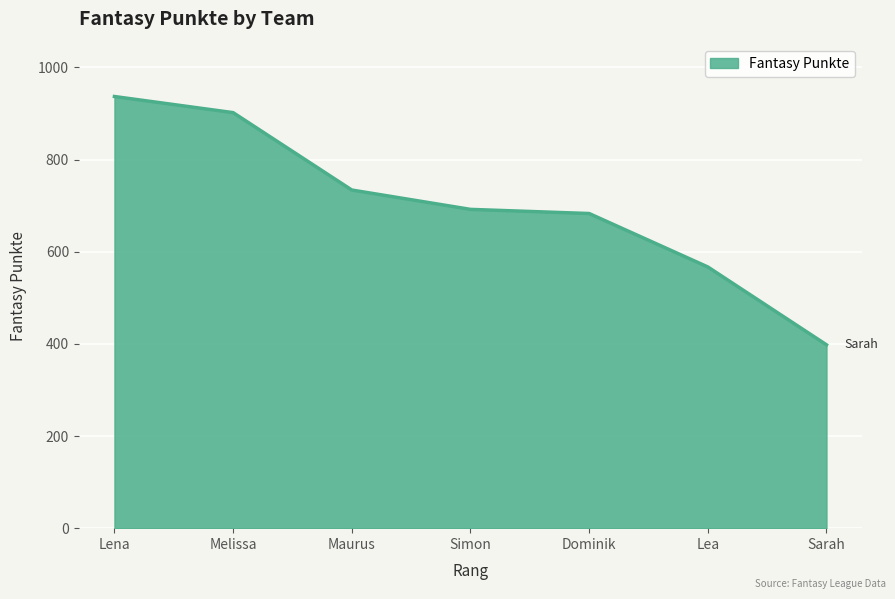

How many categories are shown in the chart?

7